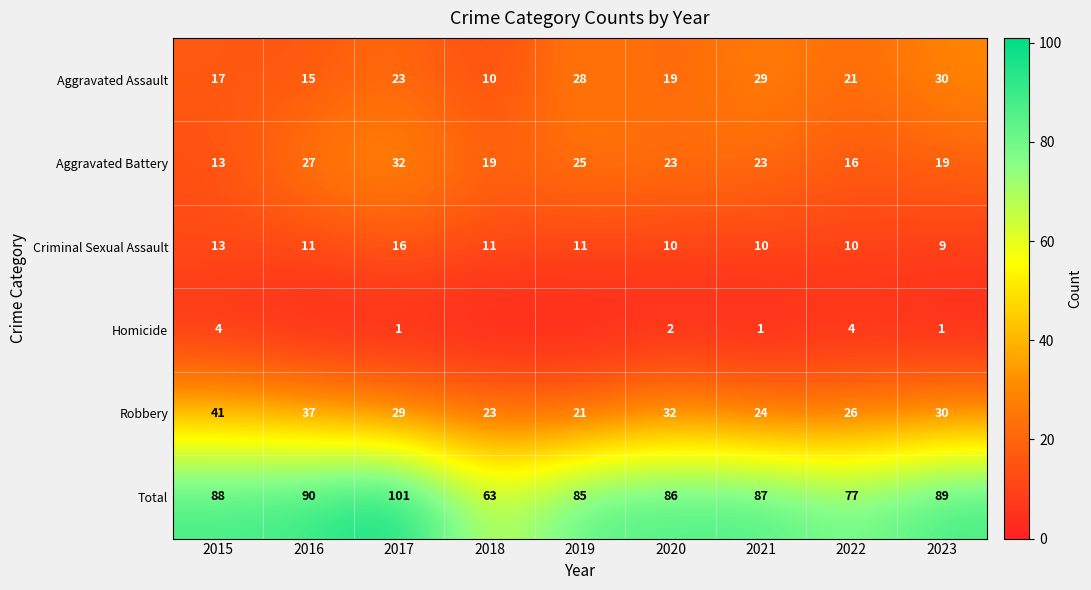

List the labels in order of Total value, largest first.

2017, 2016, 2023, 2015, 2021, 2020, 2019, 2022, 2018